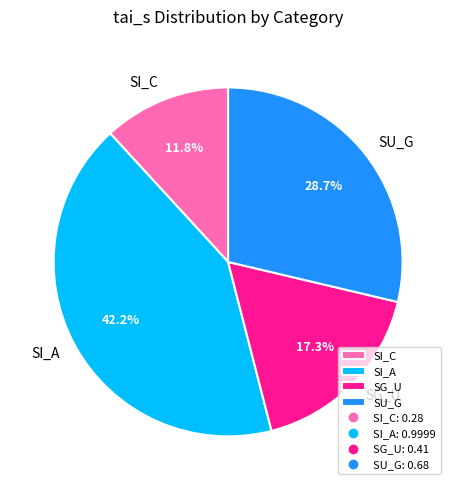

The SI_A slice represents 42% of the pie. True or false?

True